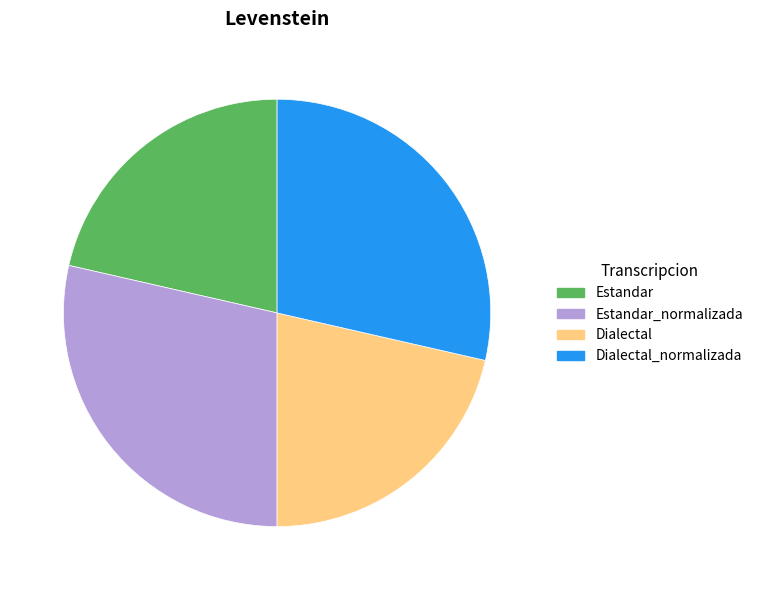

Approximately how many times larger is the value at Dialectal compared to Estandar?

1.0